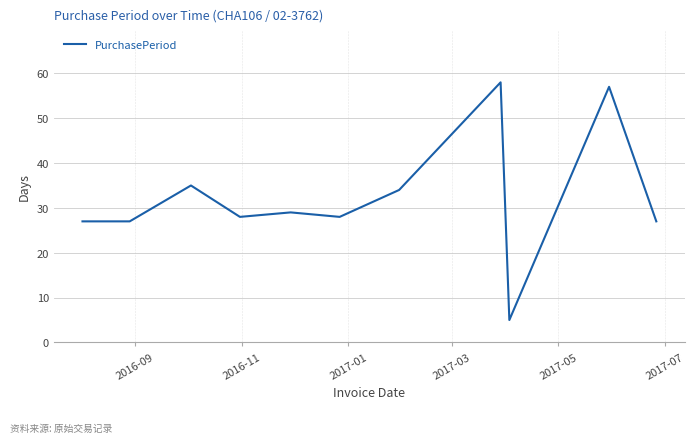

What is the difference between the maximum and minimum values?

53